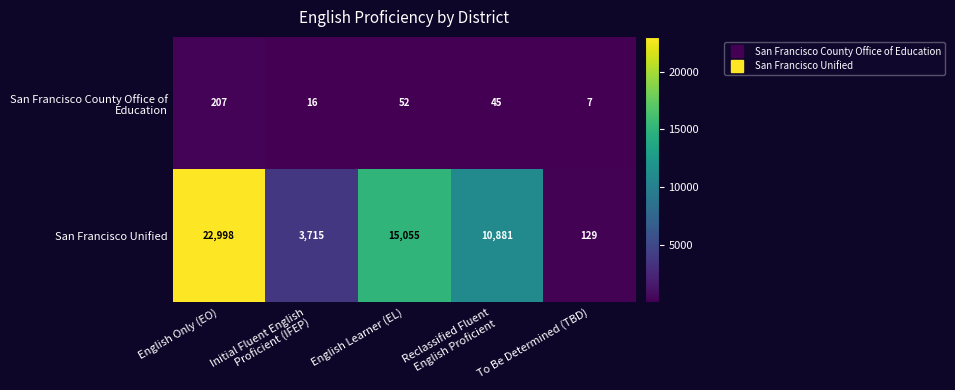

Is it true that San Francisco Unified equals 22346 at English Learner (EL)?

False